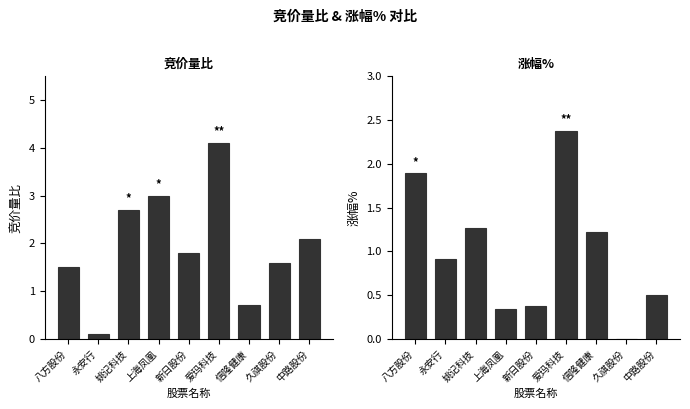

True or false: 涨幅% has a value of 0.6 at 永安行.

False